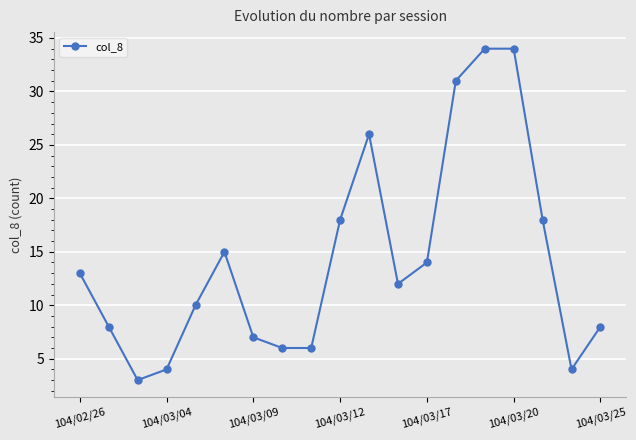

True or false: there are more than 1 points higher than both neighbors.

True